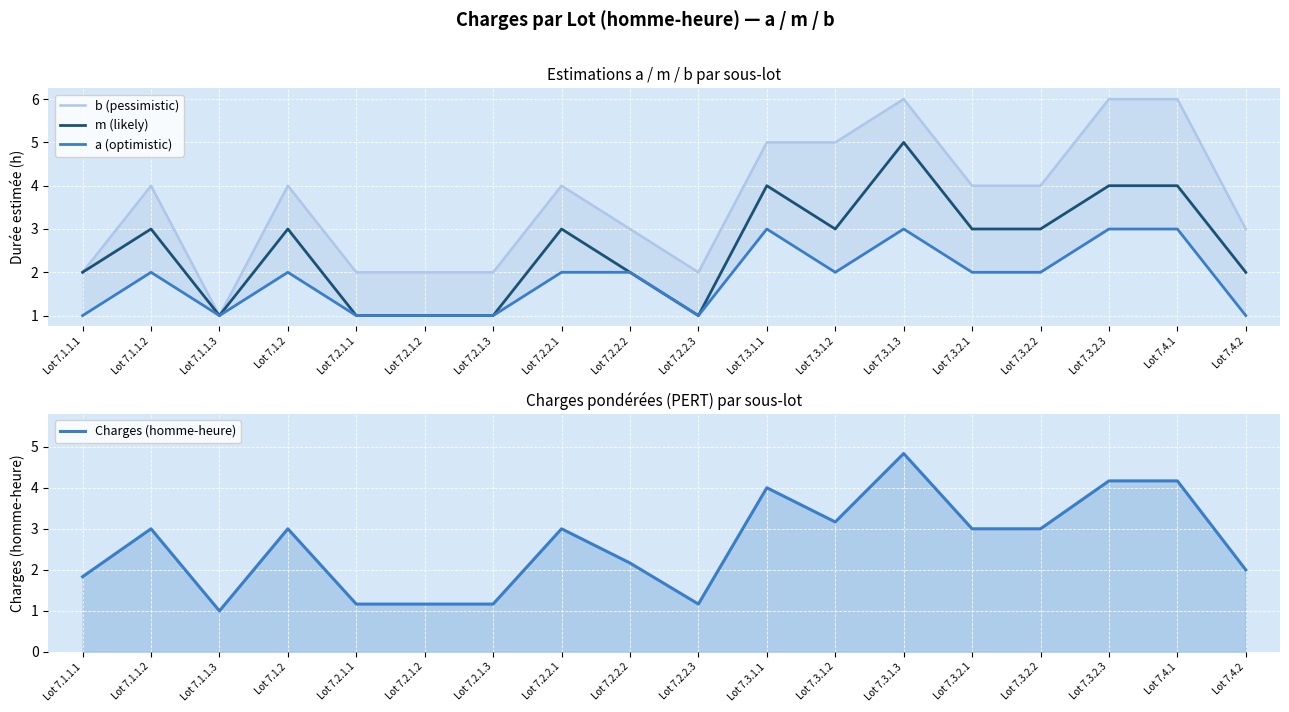

True or false: Charges (homme-heure) and m (likely) cross at least once.

True